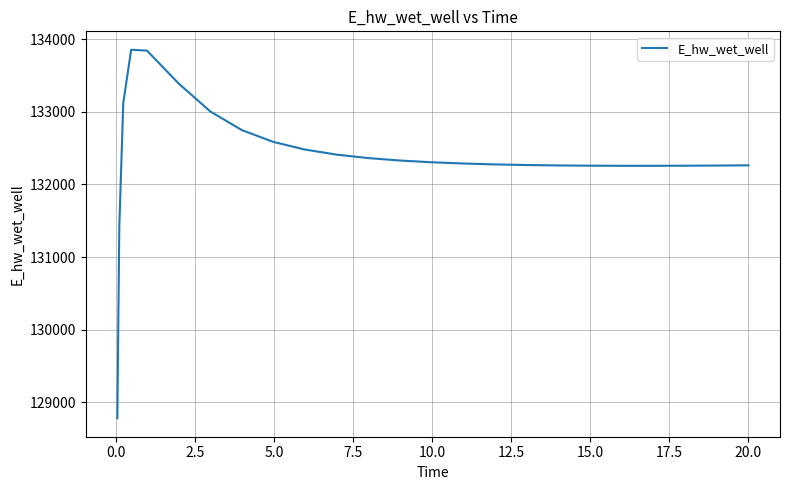

What is the greatest value displayed?

133852.6